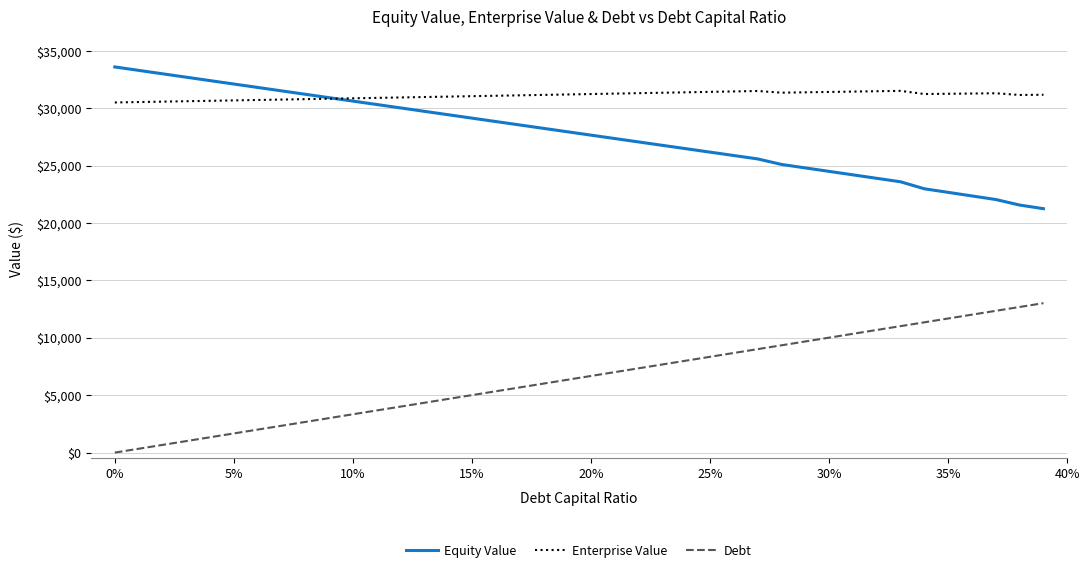

What is the difference between the second highest and minimum values in the Equity Value series?

12049.4